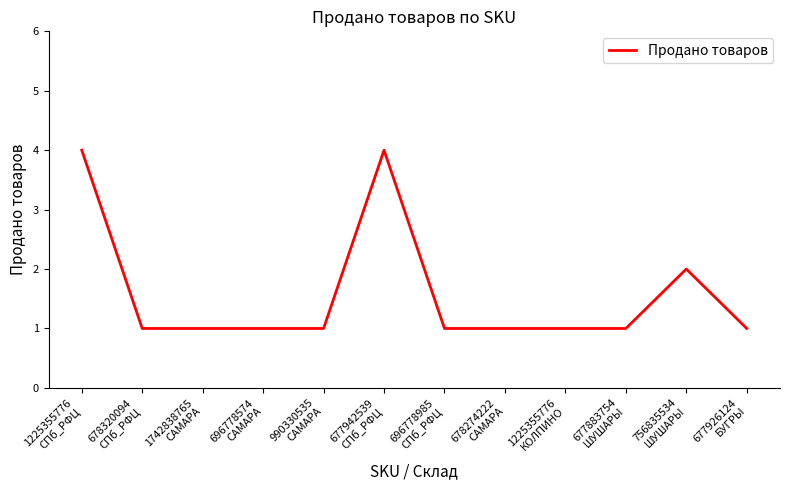

Approximately how many times larger is the value at 756835534
ШУШАРЫ compared to 677926124
БУГРЫ?

2.0